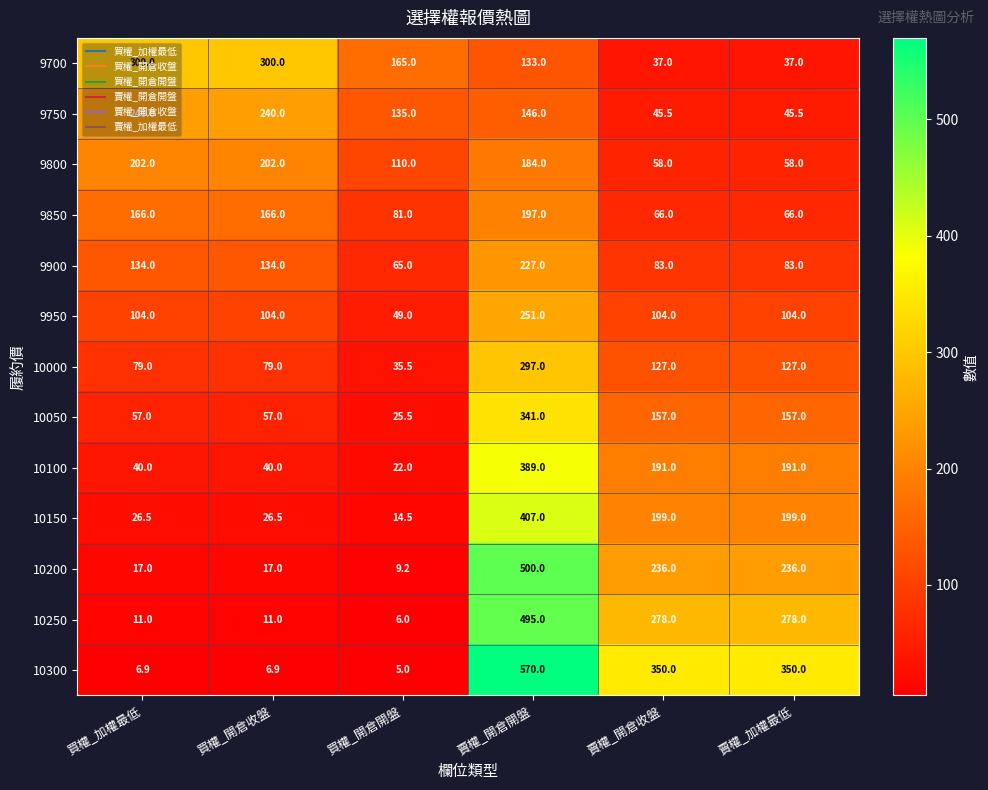

At 賣權_開倉收盤, list the series in order from largest to smallest.

10300, 10250, 10200, 10150, 10100, 10050, 10000, 9950, 9900, 9850, 9800, 9750, 9700